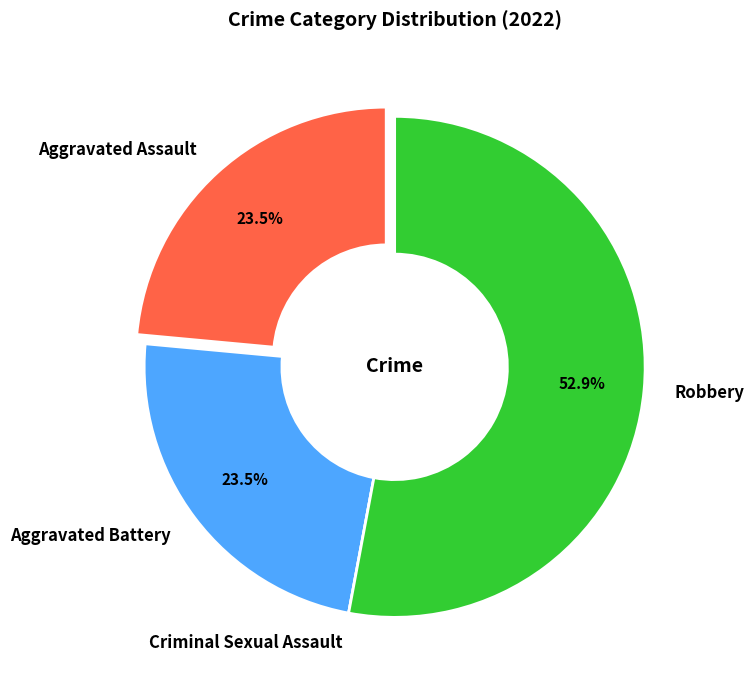

Between Robbery and Aggravated Assault, which is larger?

Robbery